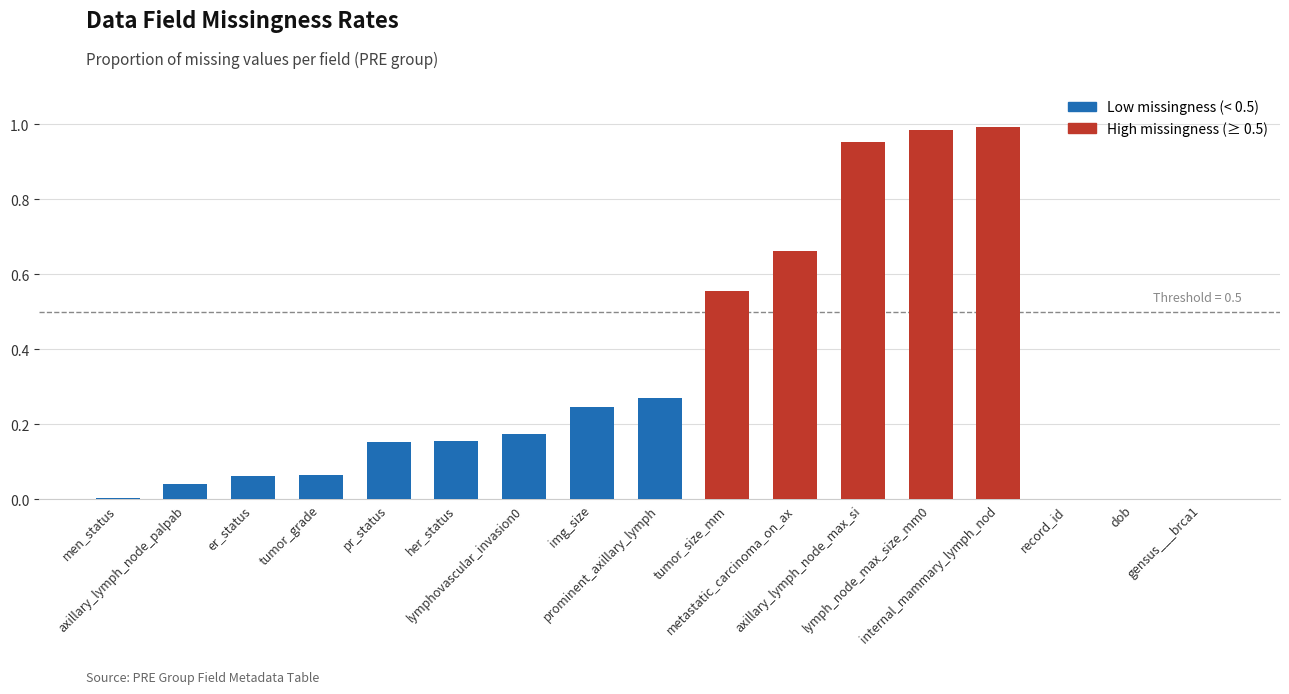

What is the sum of all values?

5.3